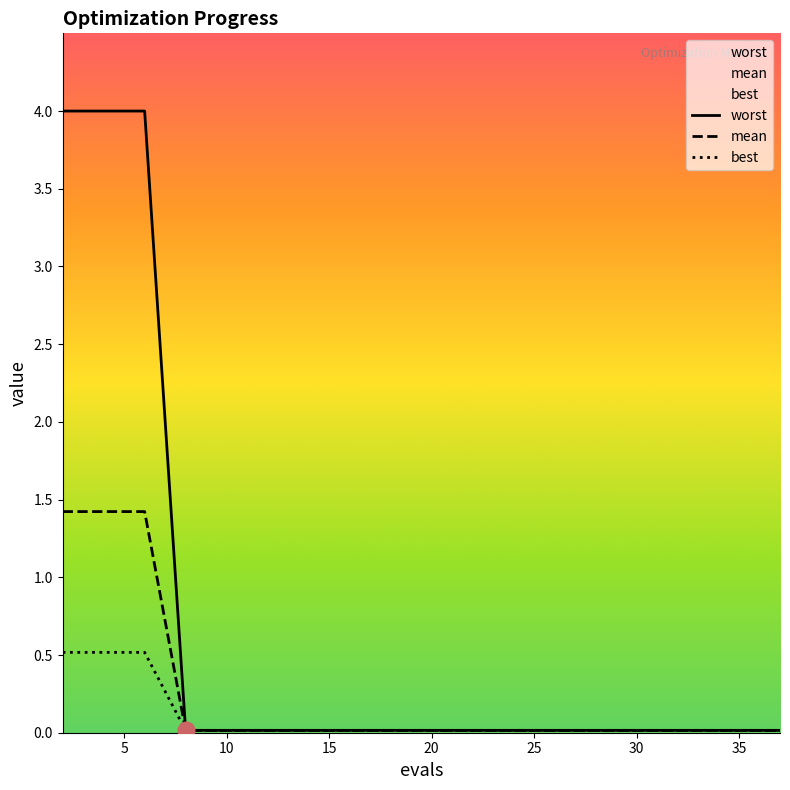

True or false: worst and best intersect in this chart.

False